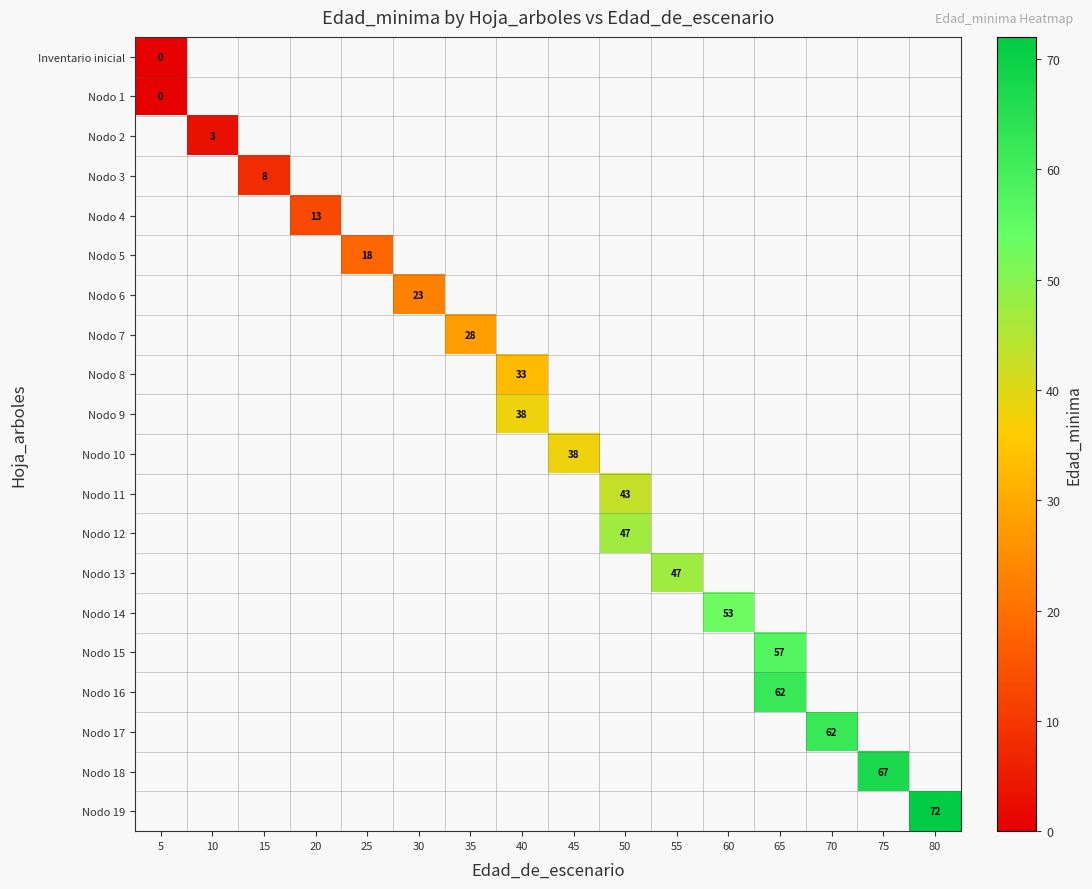

The Nodo 6 series shows 23 at 30. True or false?

True